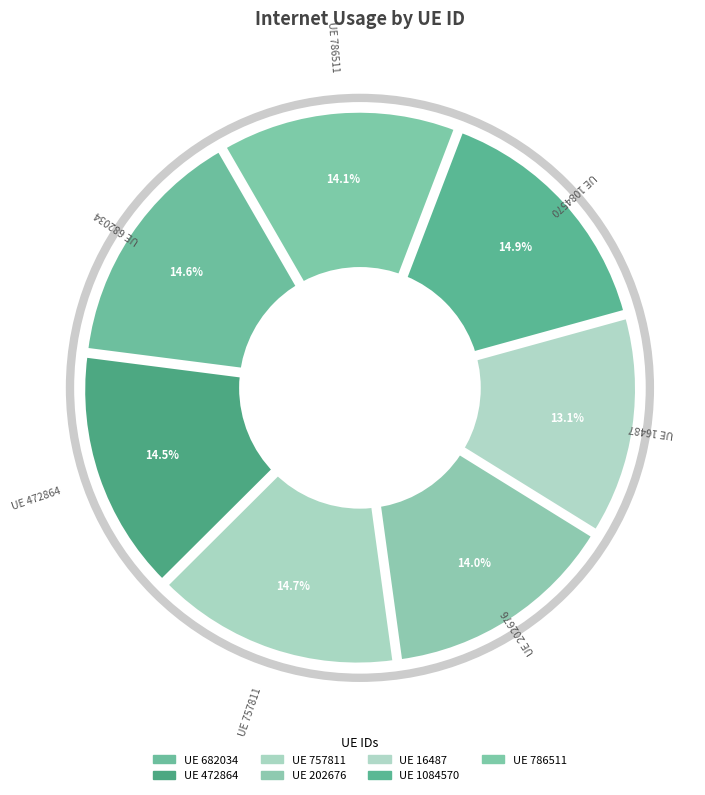

Between 16487 and 1084570, which is larger?

1084570